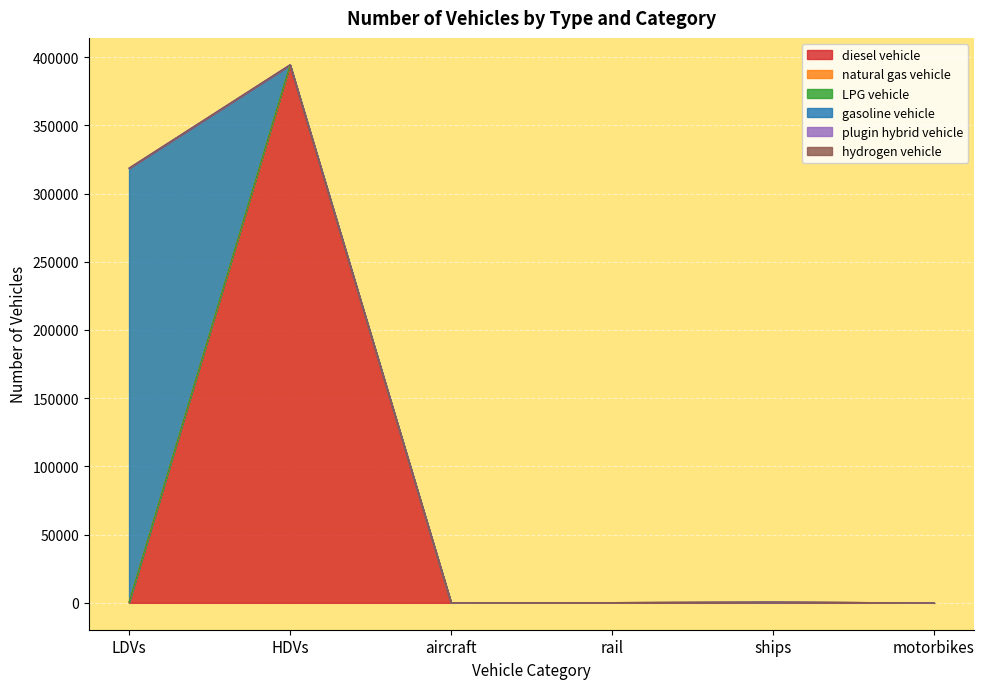

What is the highest value of the diesel vehicle series?

393141